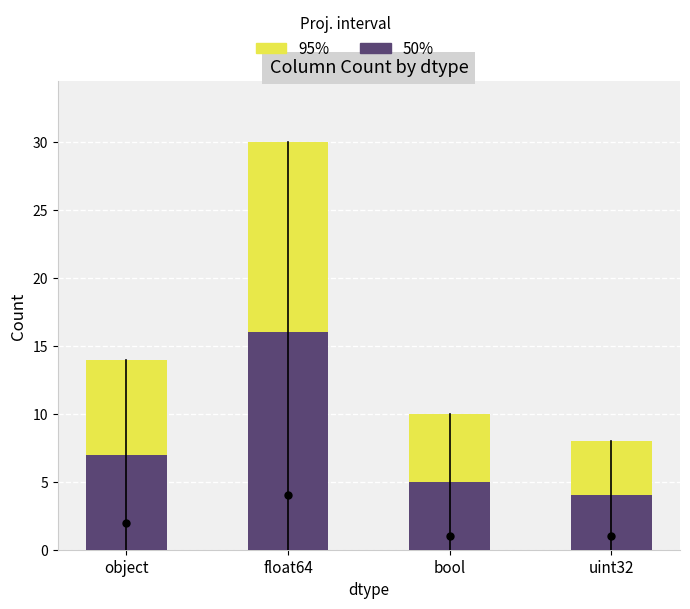

Is it true that 95% equals 30 at float64?

True